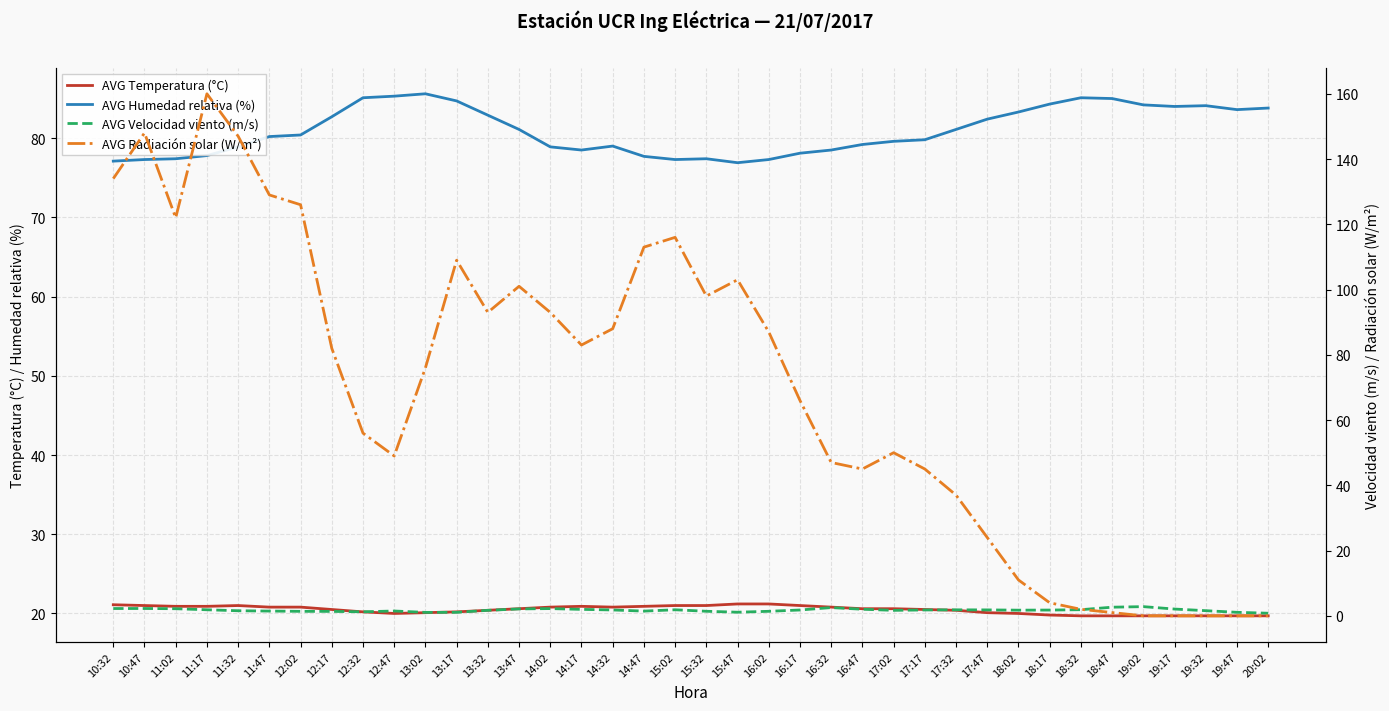

How many interior local valleys does the AVG Radiación solar (W/m²) series have?

6